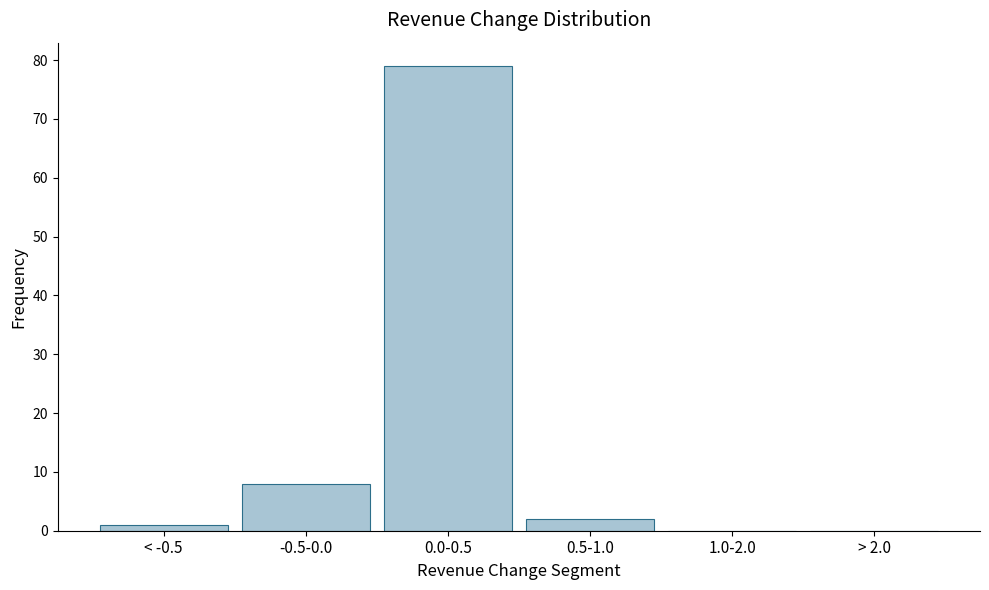

Reading left to right, transcribe all the data shown in this chart.

< -0.5=1	-0.5-0.0=8	0.0-0.5=79	0.5-1.0=2	1.0-2.0=0	> 2.0=0